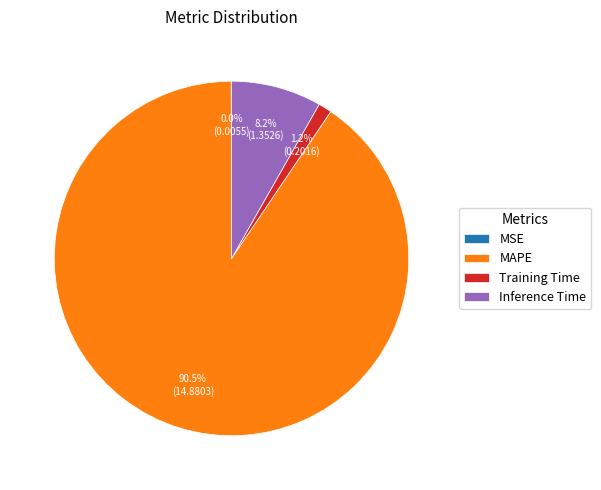

Between Training Time and Inference Time, which is larger?

Inference Time